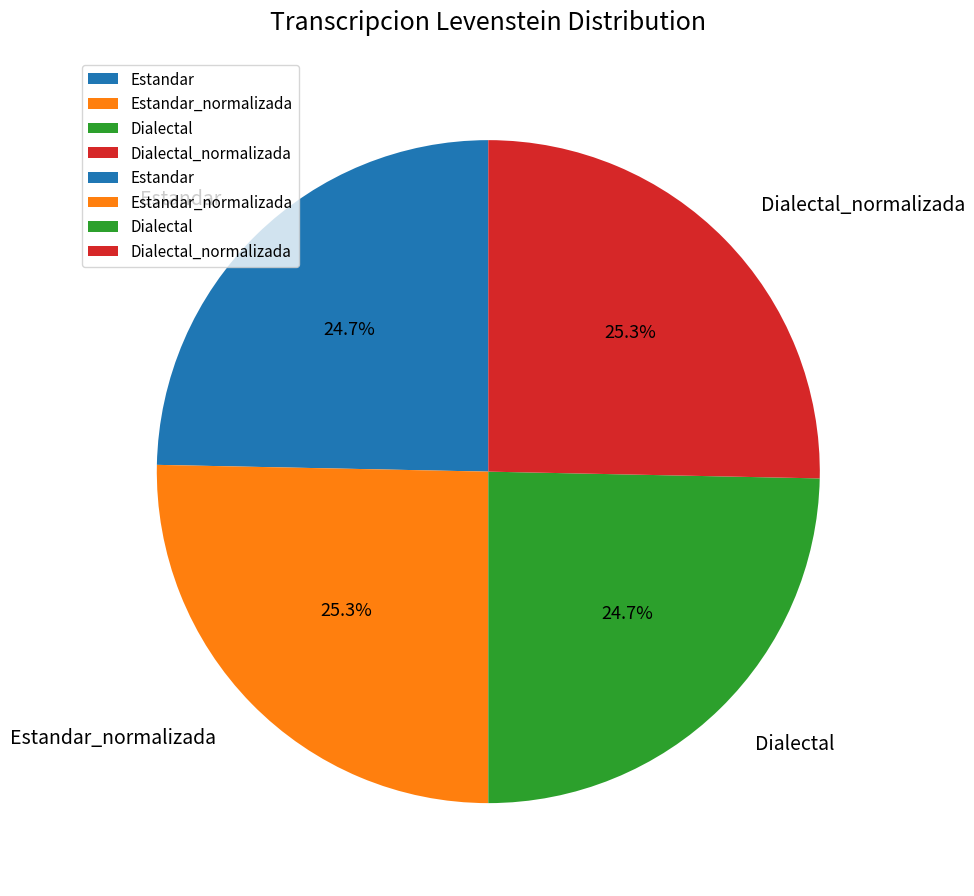

To the nearest percent, what portion does Estandar represent?

25%